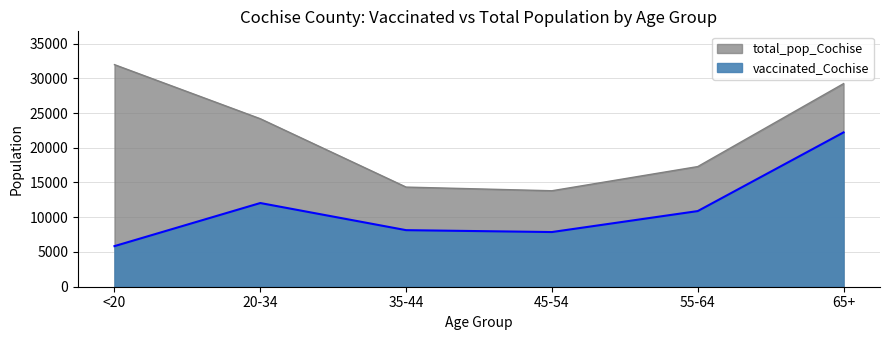

True or false: total_pop_Cochise has more than 1 points higher than both neighbors.

False